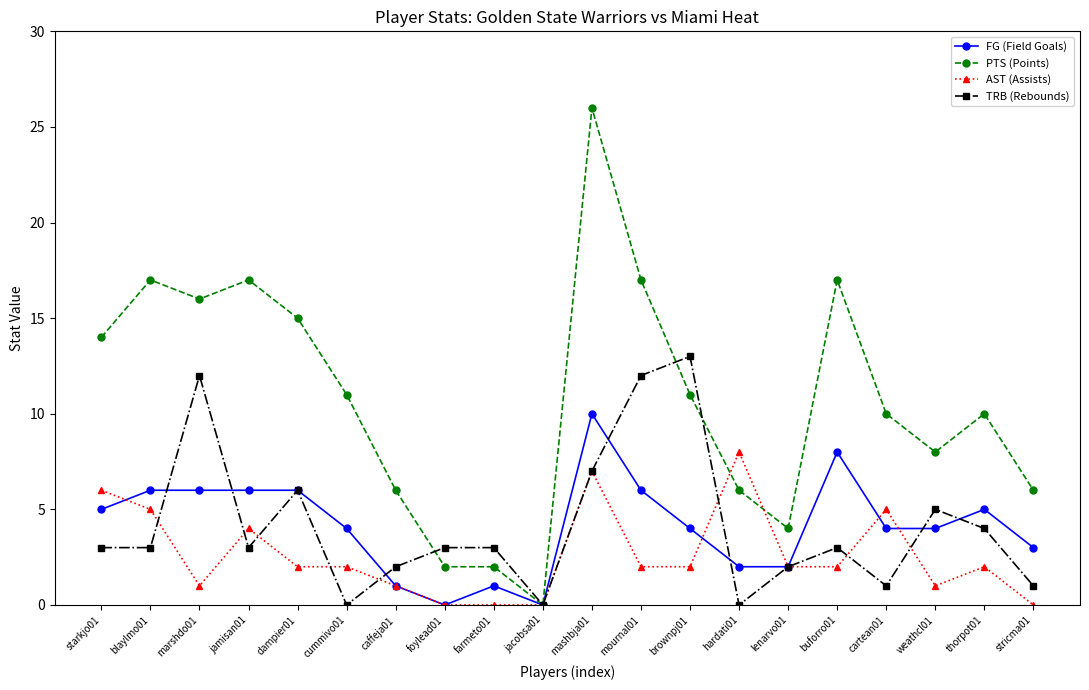

Rank the series by their maximum value, from lowest to highest.

AST (Assists), FG (Field Goals), TRB (Rebounds), PTS (Points)